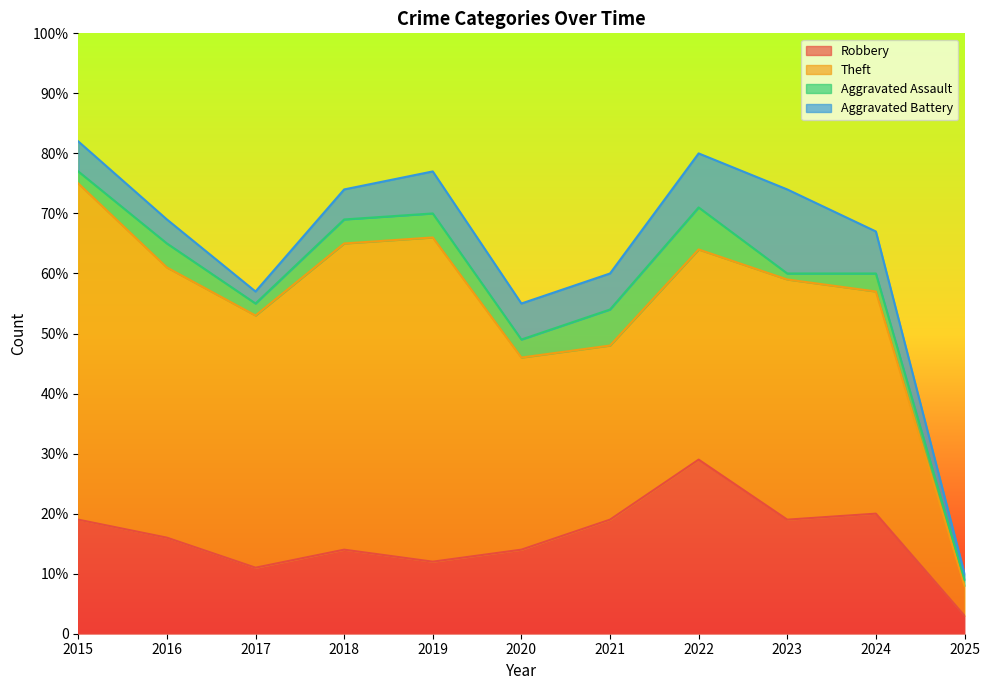

What is the difference between the Theft values at 2016 and 2015?

11